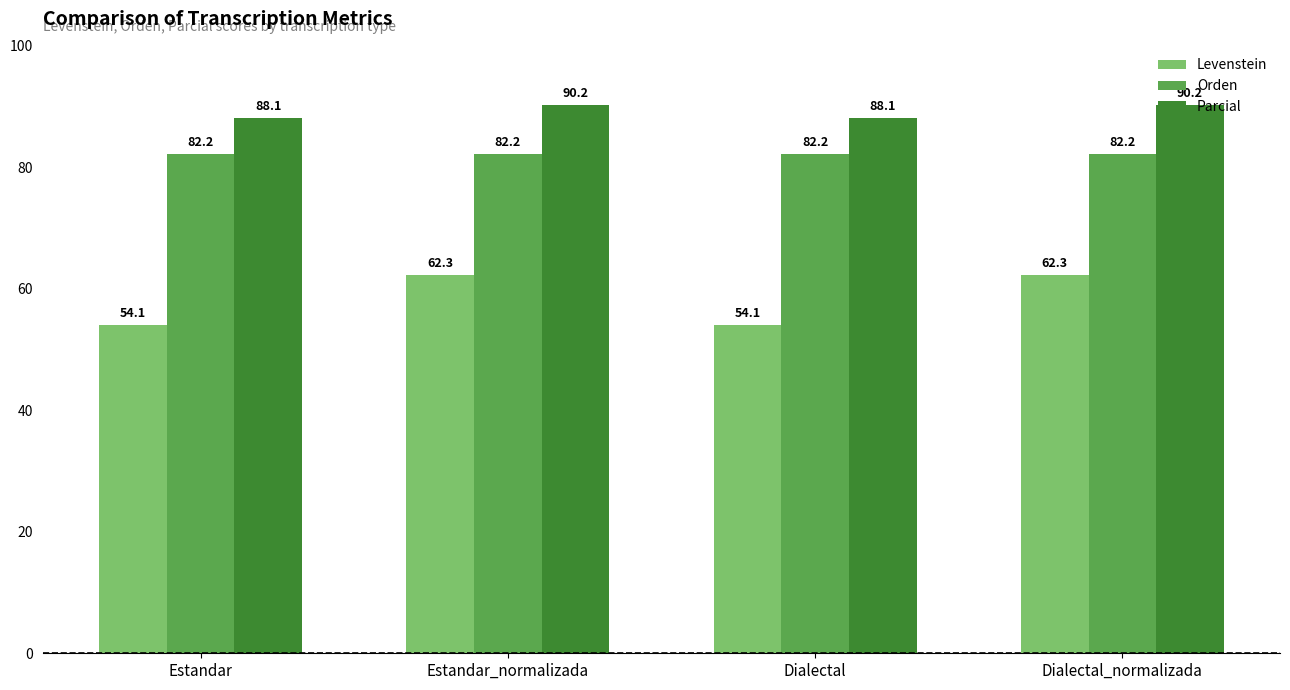

What is the label of the 4th bar from the left?

Dialectal_normalizada